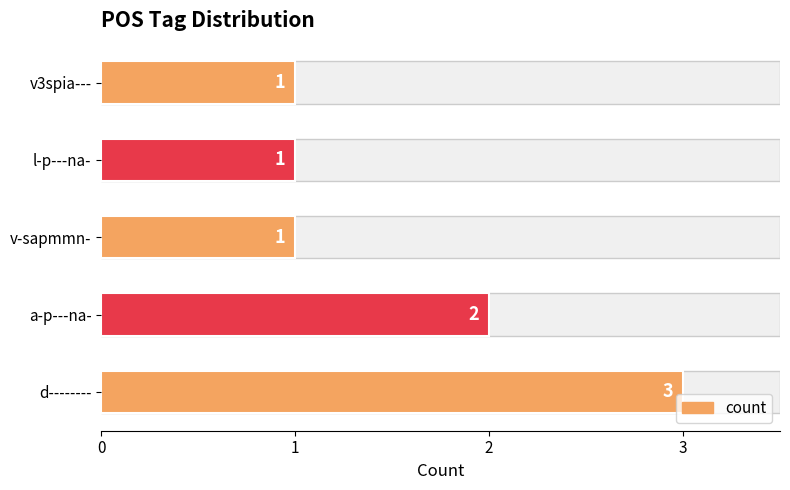

What is the difference between the maximum and minimum values?

2